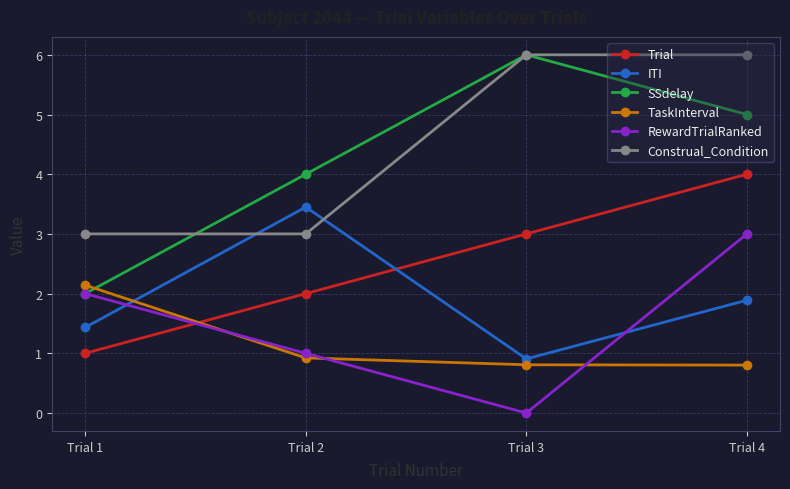

What is the value of the Trial point at the 1st from the left?

1.0